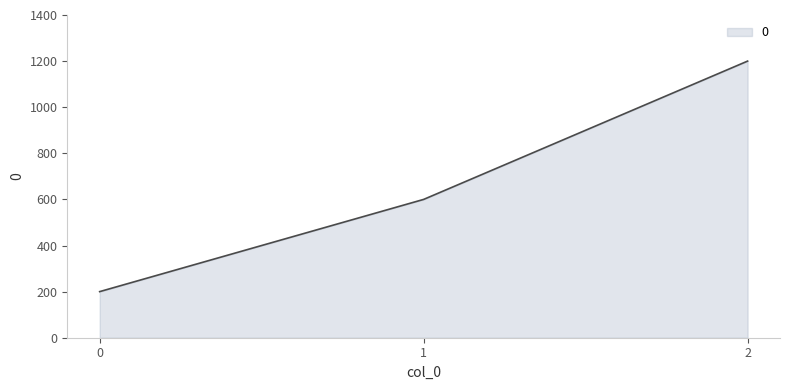

What is the approximate value at 1, to the nearest 100?

600